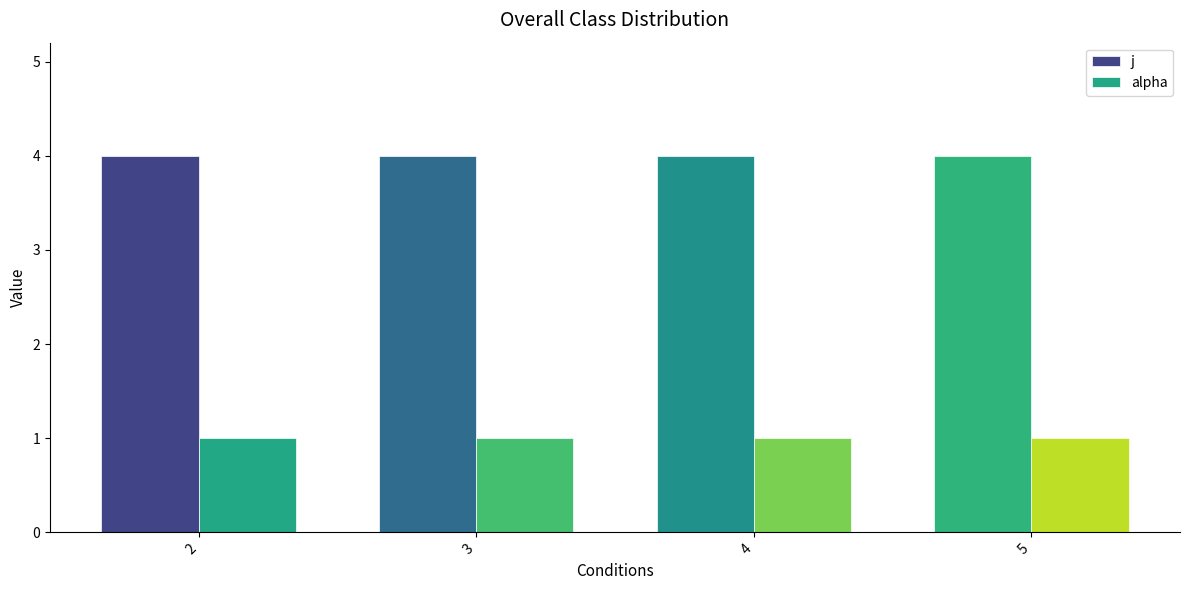

Which series has the largest total across all categories?

j